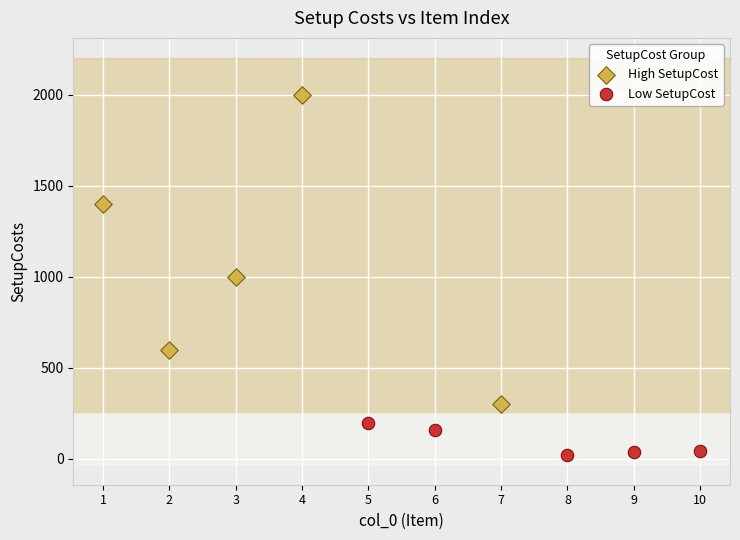

Which series has the largest Y range (max minus min)?

High SetupCost